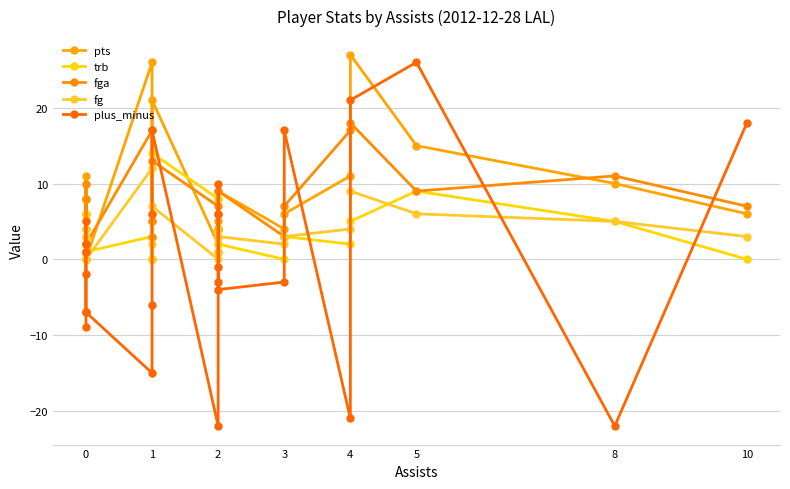

What are all the series names shown in the legend?

pts, trb, fga, fg, plus_minus